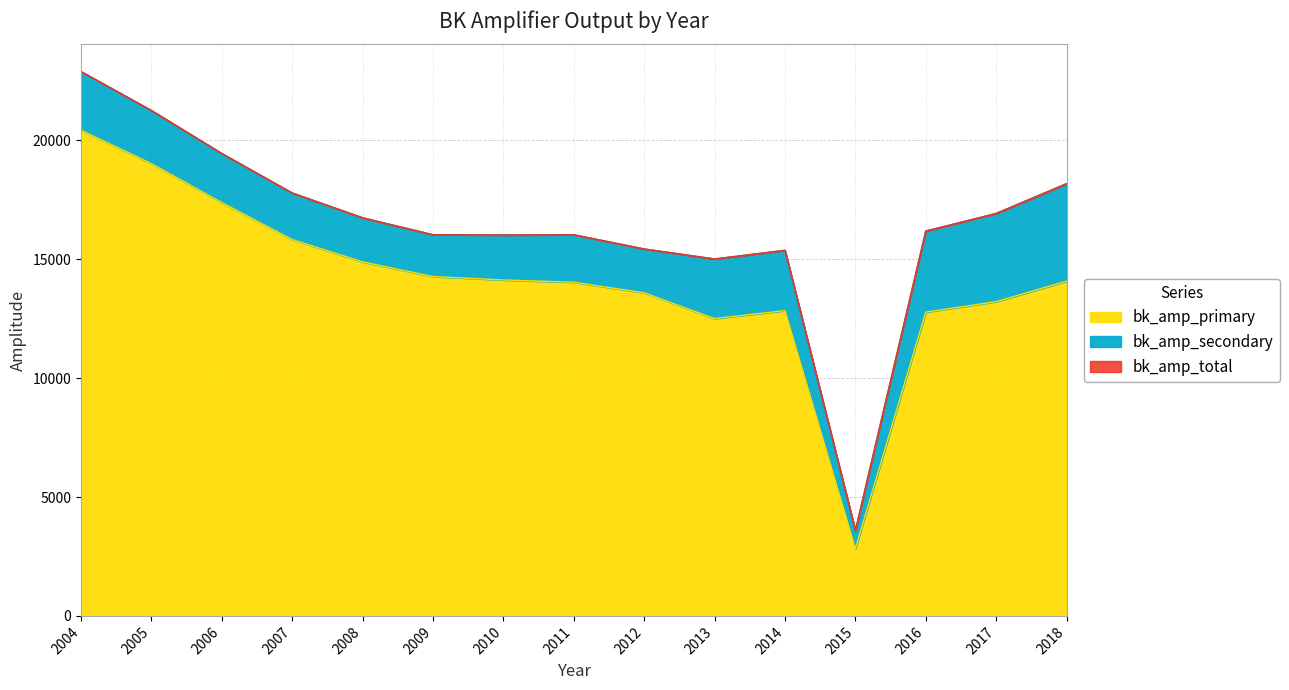

True or false: bk_amp_primary and bk_amp_total intersect in this chart.

False